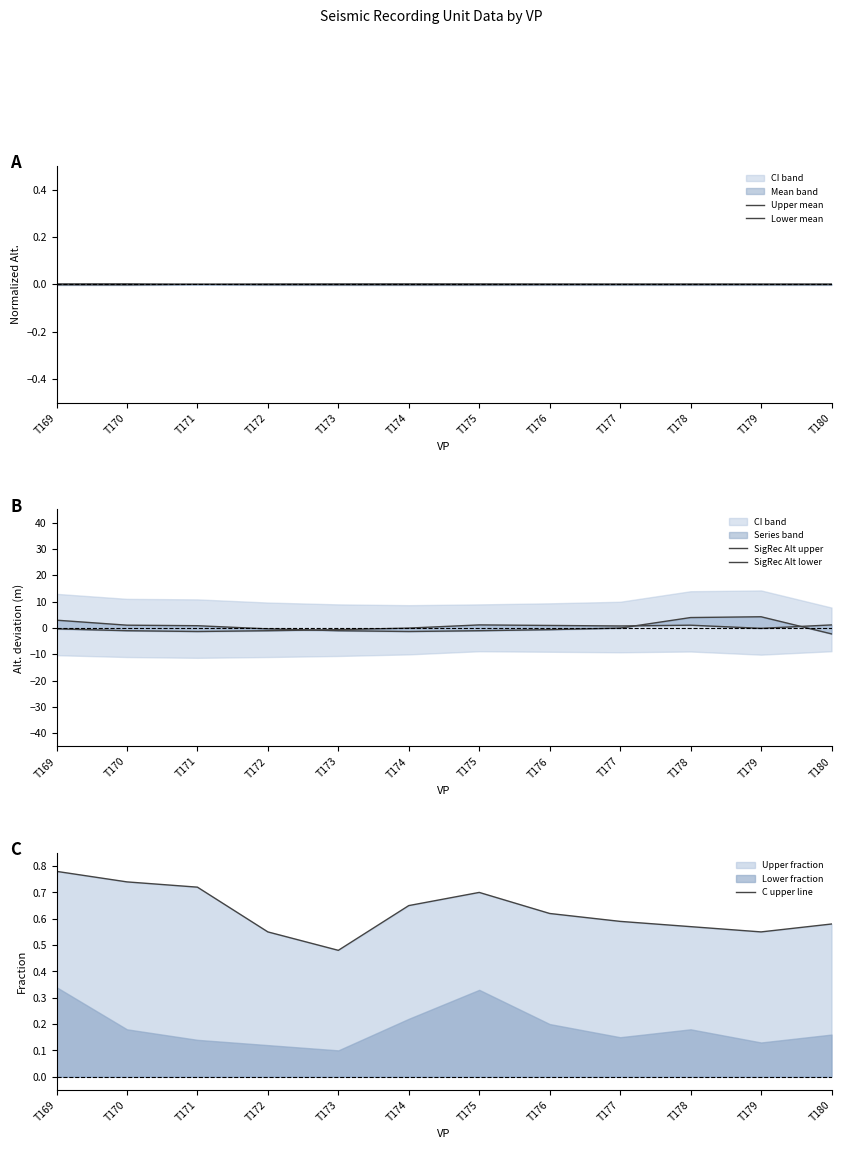

Which category has the highest value in the SigRec Alt upper series?

T179